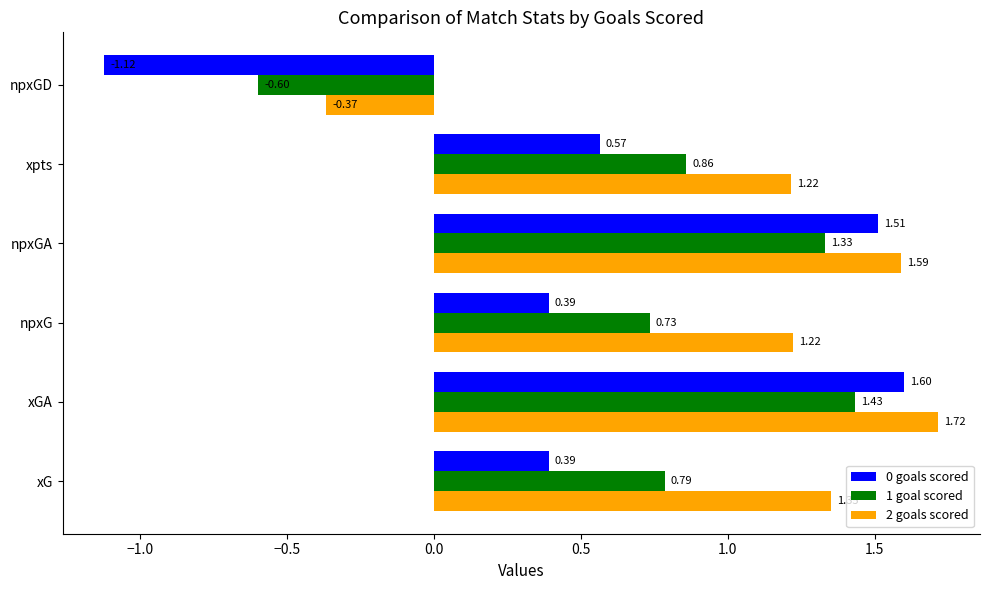

What is the spread (max minus min) of values at npxGA?

0.3